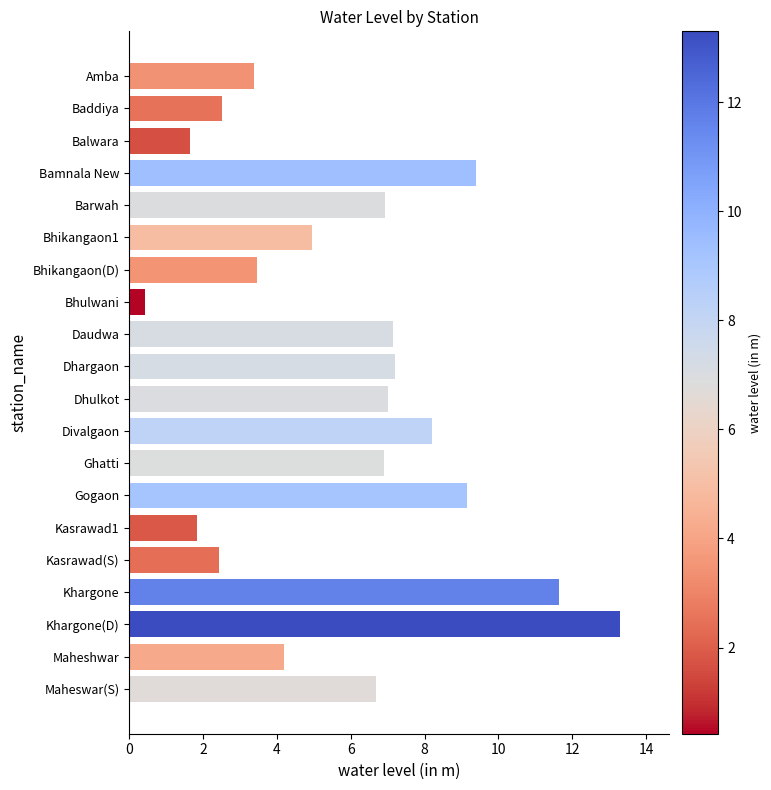

The chart shows a value of 8.2 at Divalgaon. True or false?

True